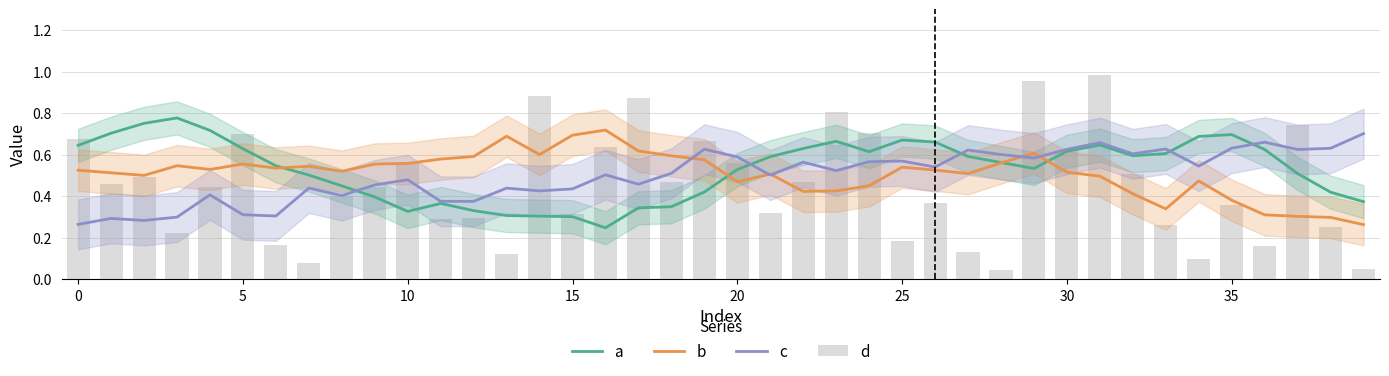

What is the total value across all series at 38?

1.6